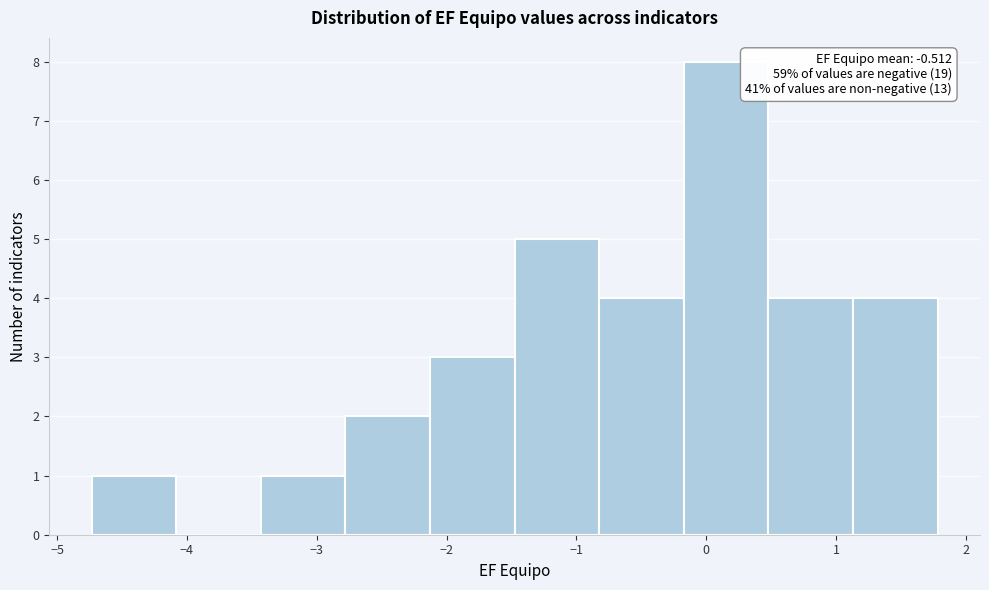

Which range on the x-axis has the tallest bar?

-0.2 to 0.5